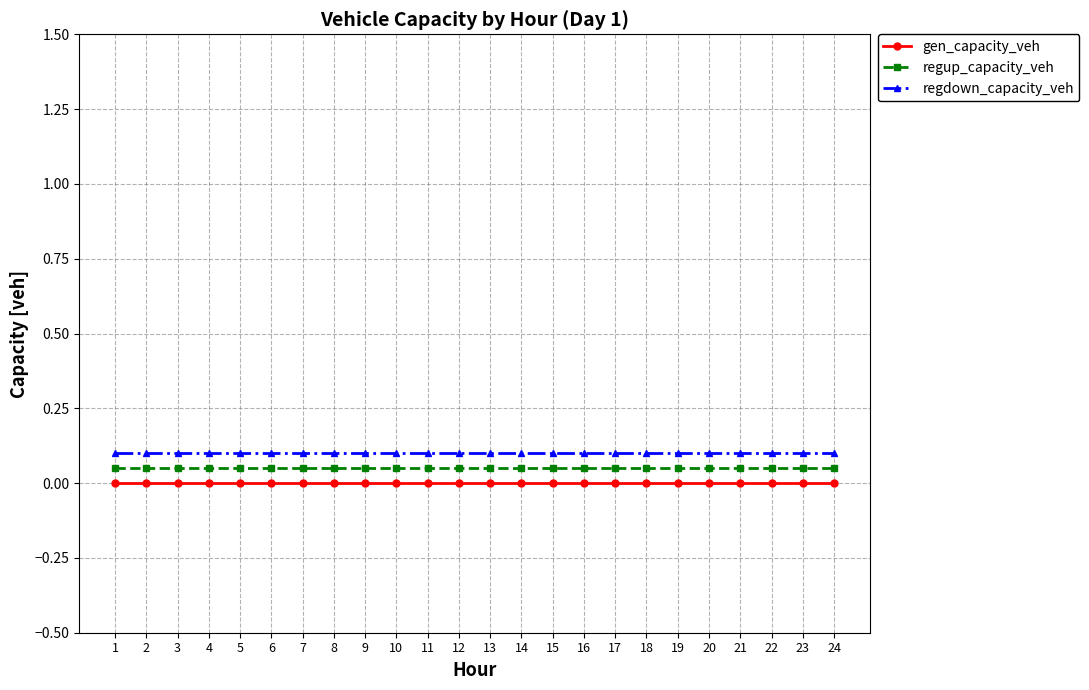

The regup_capacity_veh series shows 0.1 at 9. True or false?

True